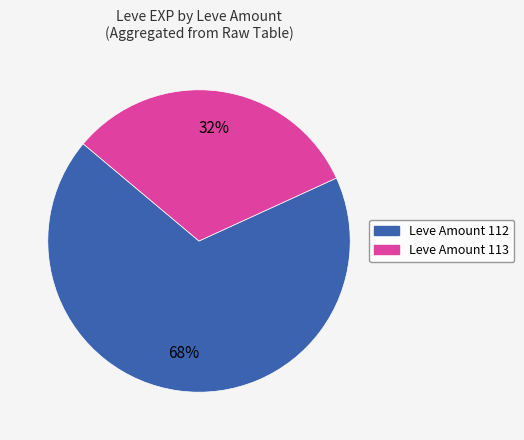

To the nearest percent, what is the average slice percentage?

50%